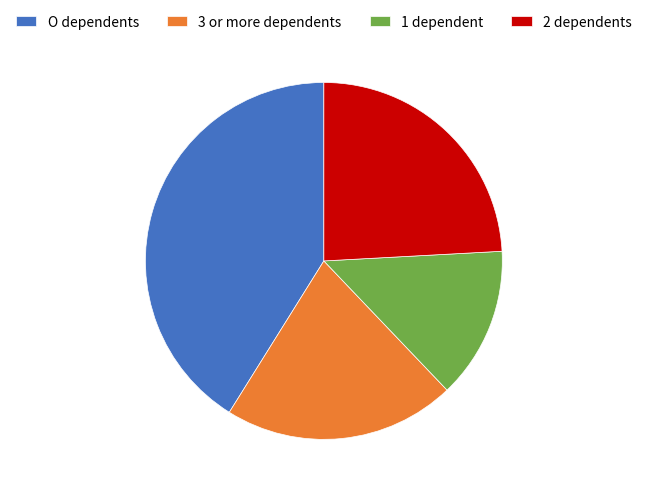

Is the sum of O dependents and 2 dependents greater than half?

Yes